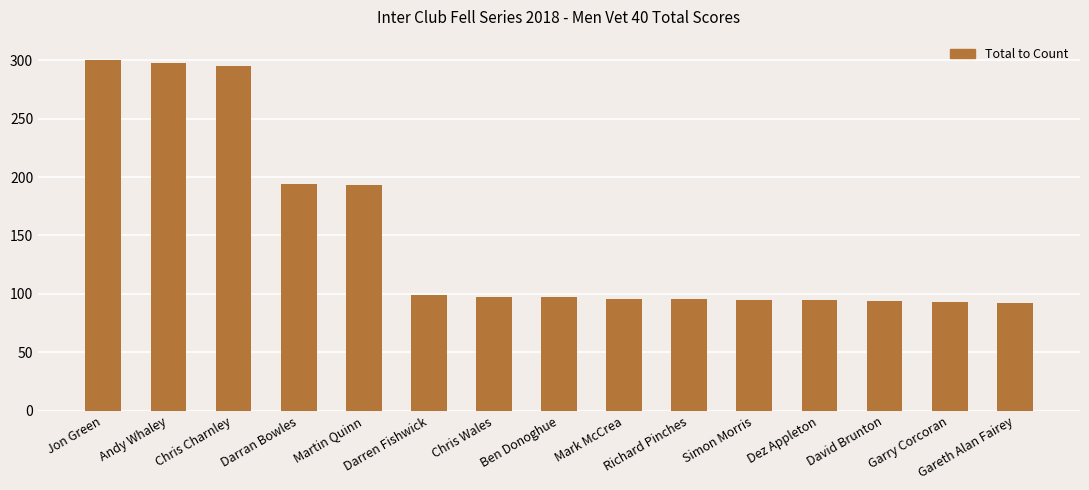

What position from the right is Ben Donoghue?

8